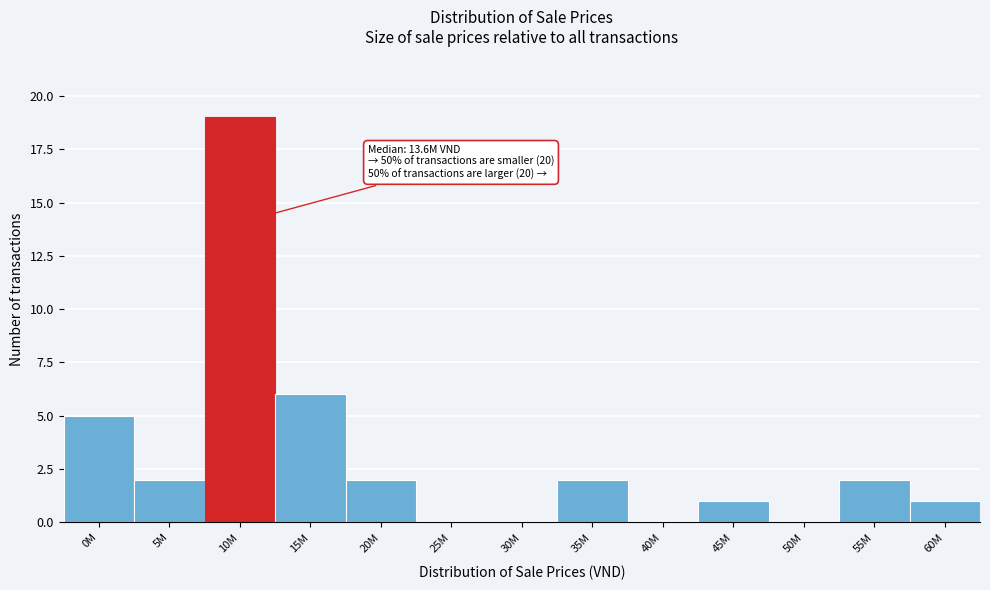

Reading left to right, what are all the values shown in this chart?

0M=5	5M=2	10M=19	15M=6	20M=2	25M=0	30M=0	35M=2	40M=0	45M=1	50M=0	55M=2	60M=1